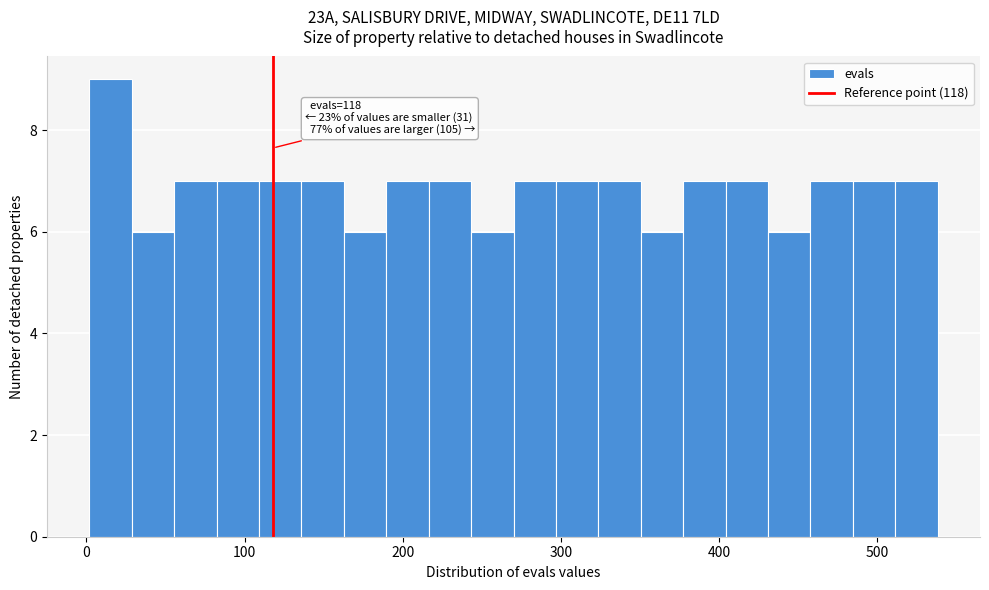

Around what value on the x-axis is the tallest bar? Give the approximate position of its centre, as read against the axis.

20